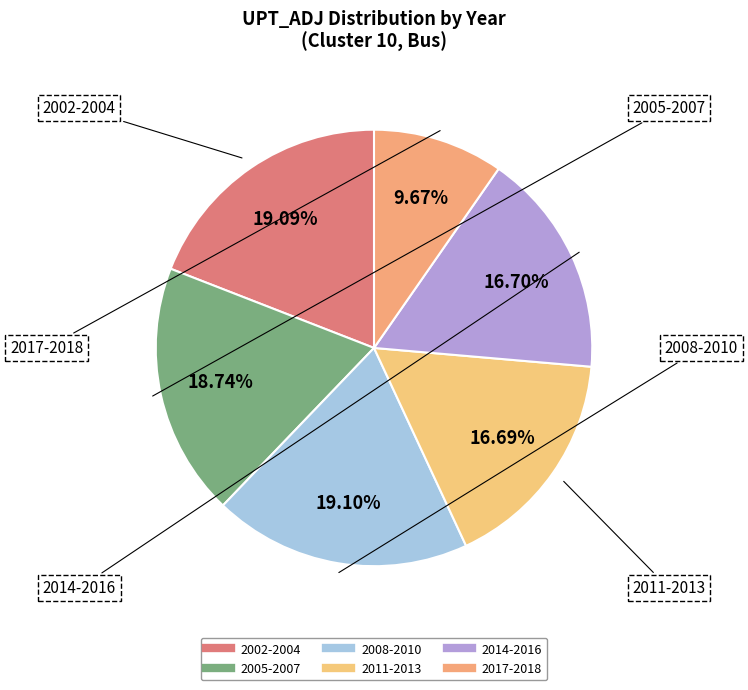

How many segments does this pie chart have?

6